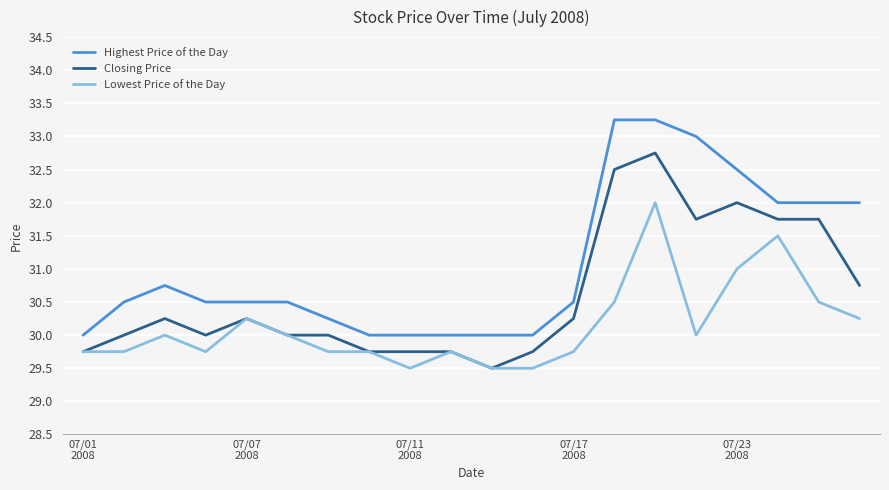

What is the minimum value shown in the chart?

29.5